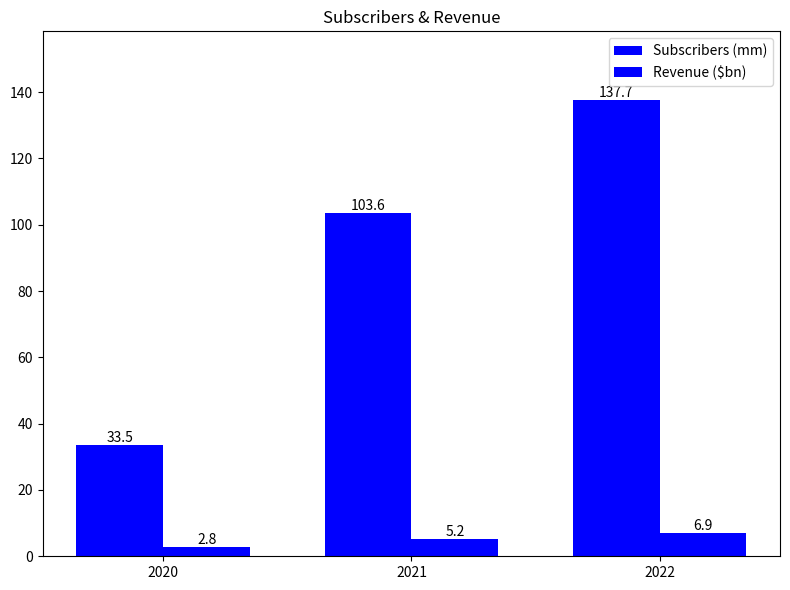

The Subscribers (mm) series shows 33.5 at 2020. True or false?

True